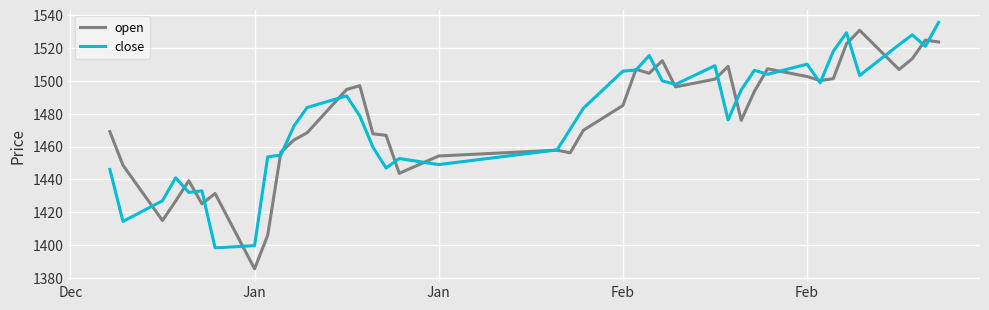

What is the difference between the second highest and second lowest values in the open series?

118.8